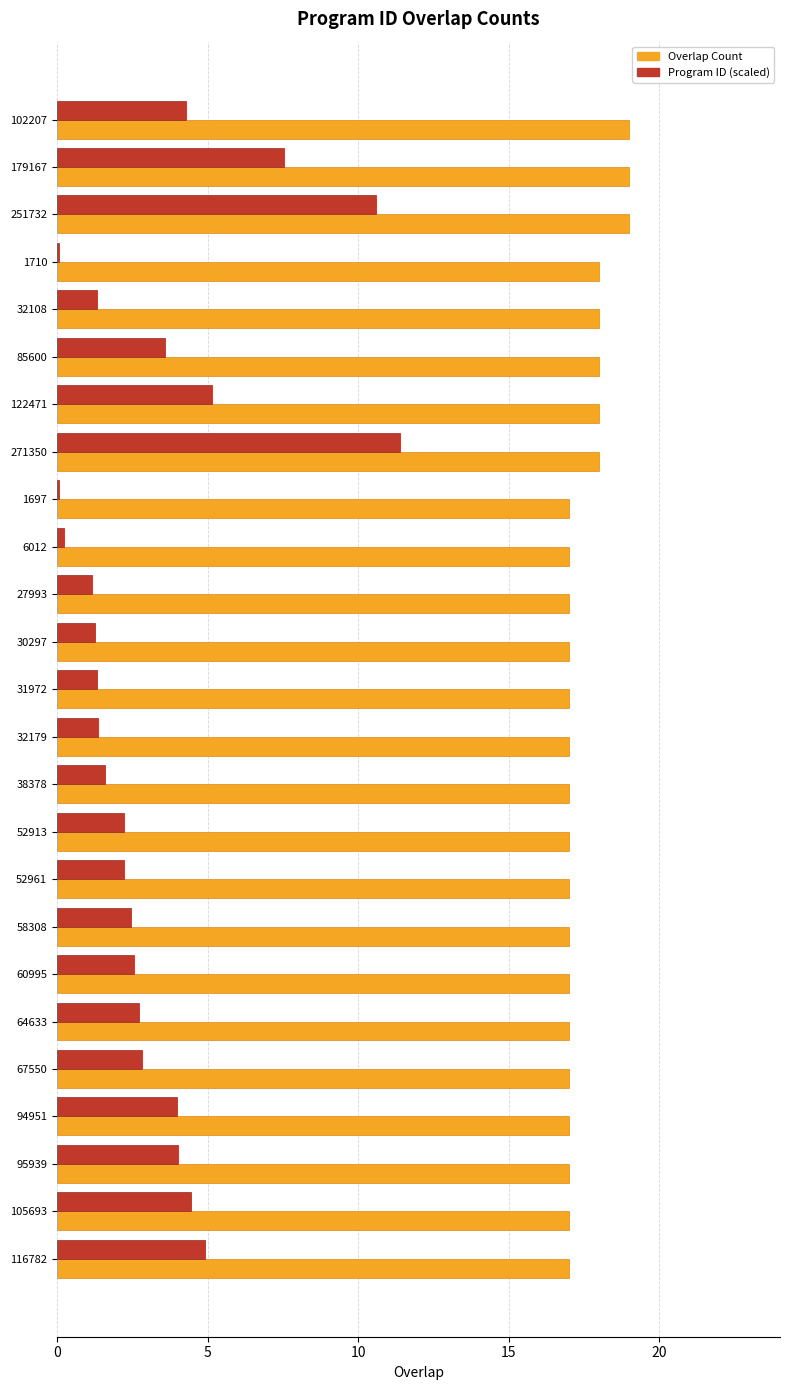

What is the total value across all series at 122471?

23.1